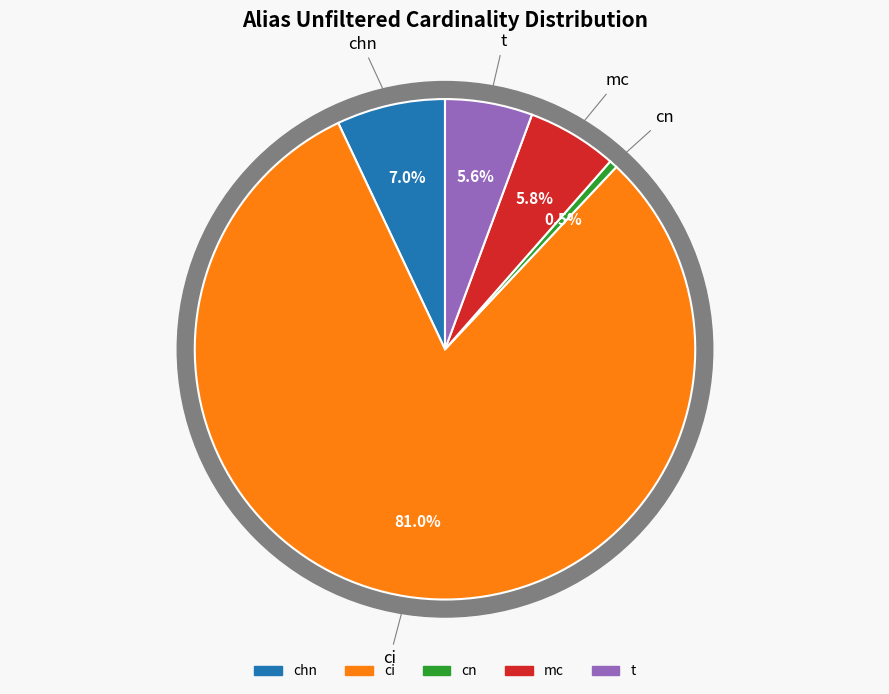

Do chn and mc together represent more than half of the pie?

No